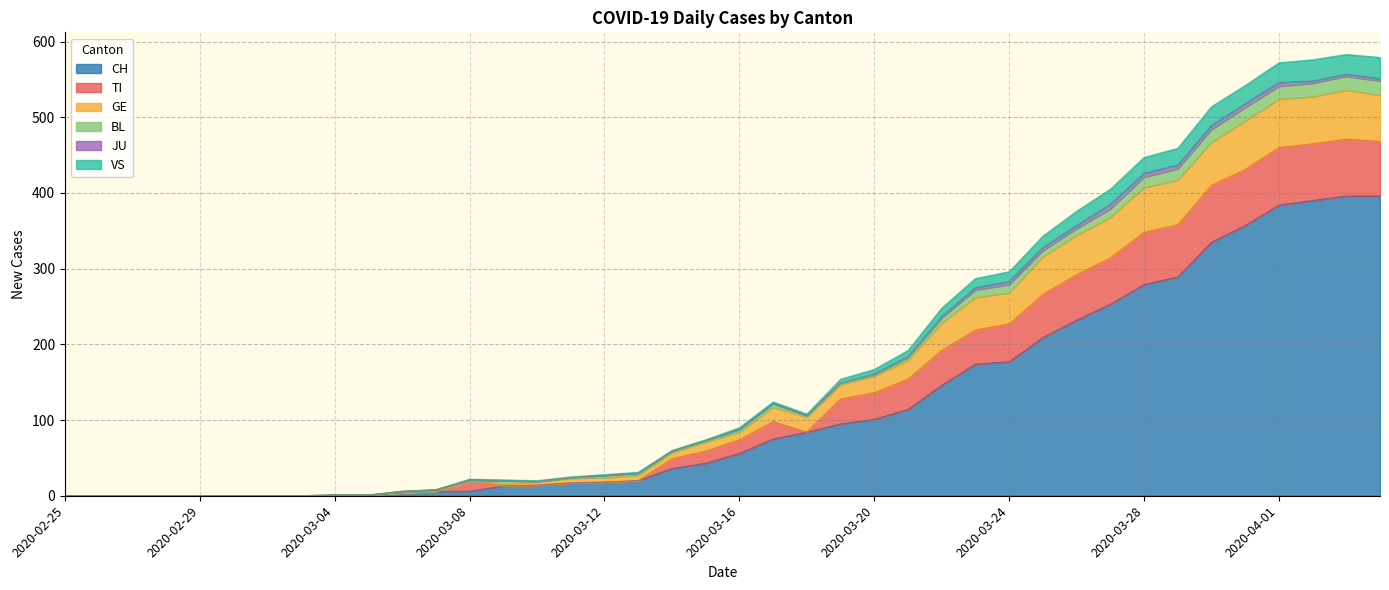

What is the maximum value for CH?

396